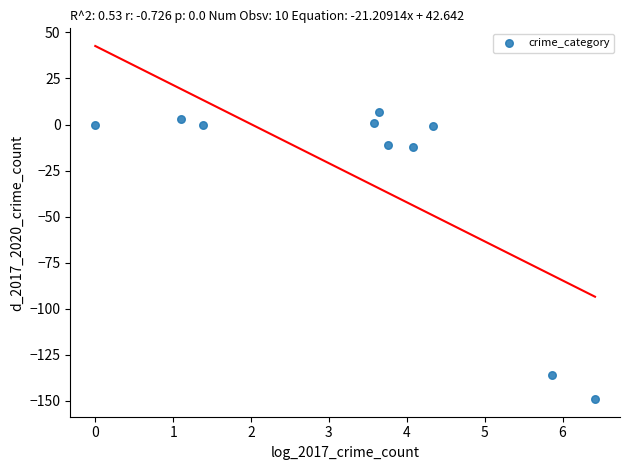

What is the average Y value?

-30